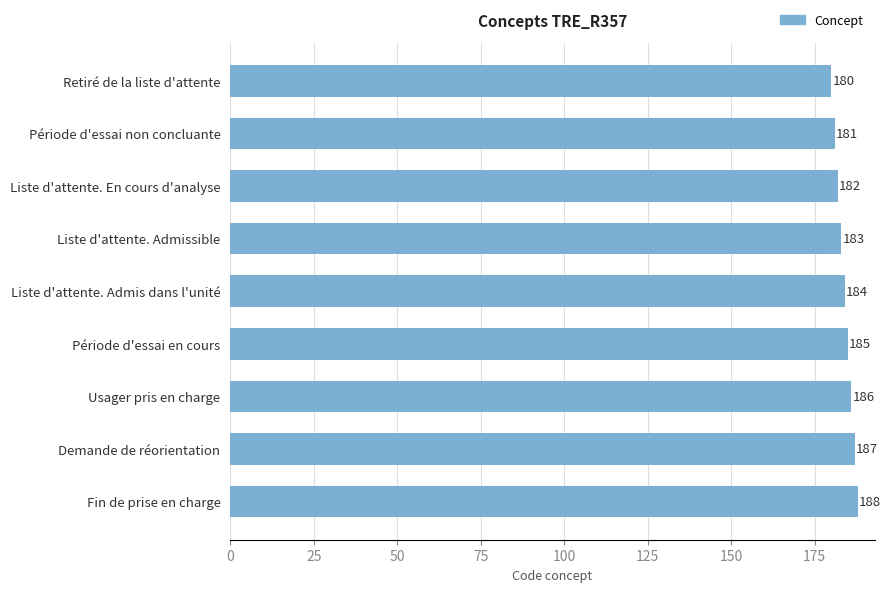

Rank the categories by value from lowest to highest.

Retiré de la liste d'attente, Période d'essai non concluante, Liste d'attente. En cours d'analyse, Liste d'attente. Admissible, Liste d'attente. Admis dans l'unité, Période d'essai en cours, Usager pris en charge, Demande de réorientation, Fin de prise en charge